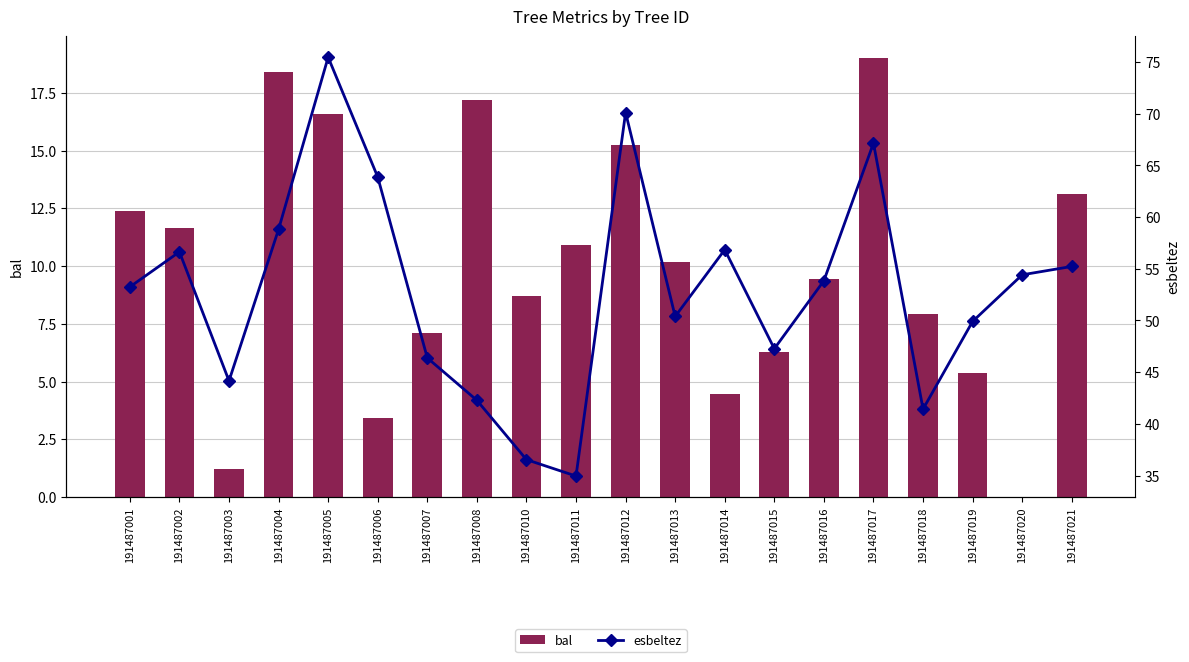

Between 191487018 and 191487015, which is larger?

191487018